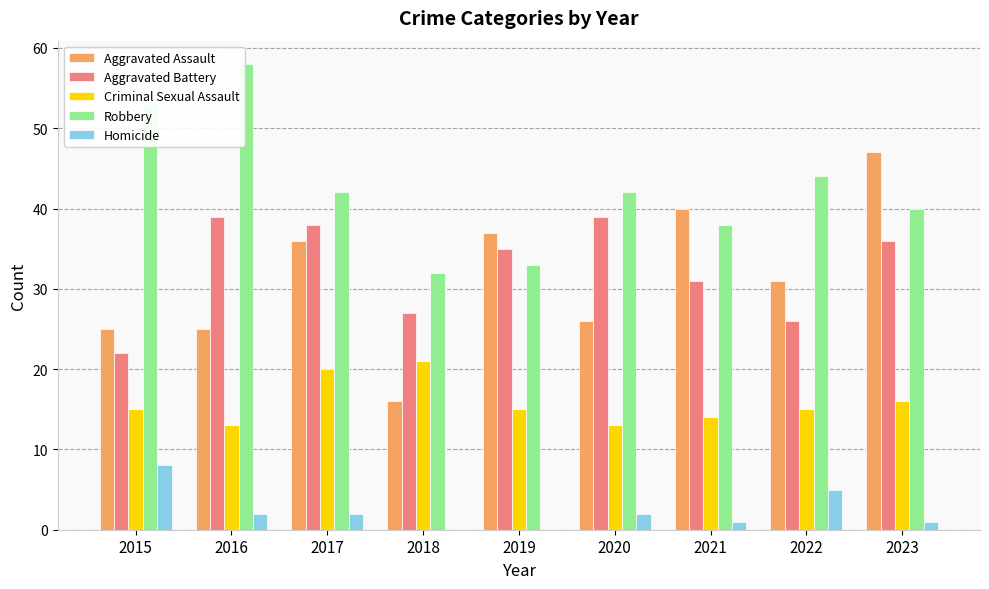

How many series are shown in this chart?

5